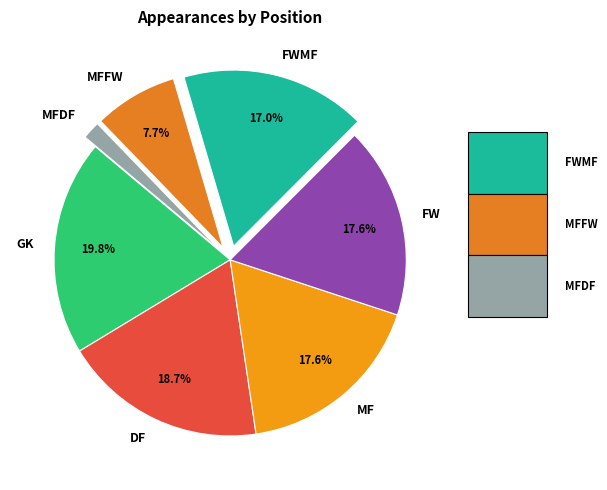

Is it true that FW is 23% of the pie?

False